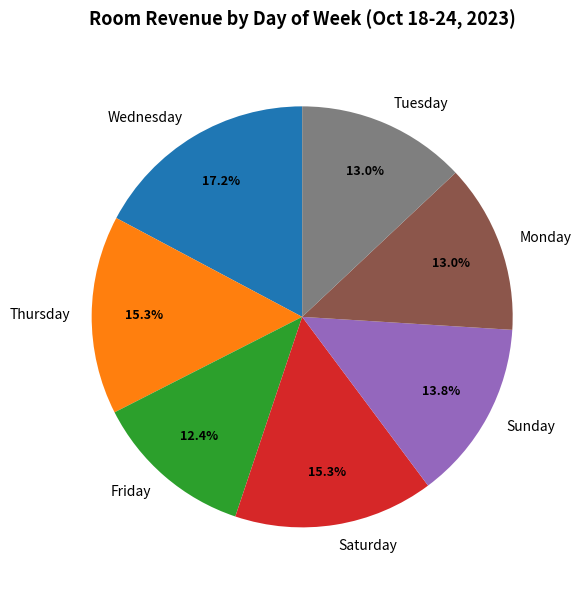

To the nearest percent, what percentage of the pie is Wednesday?

17%